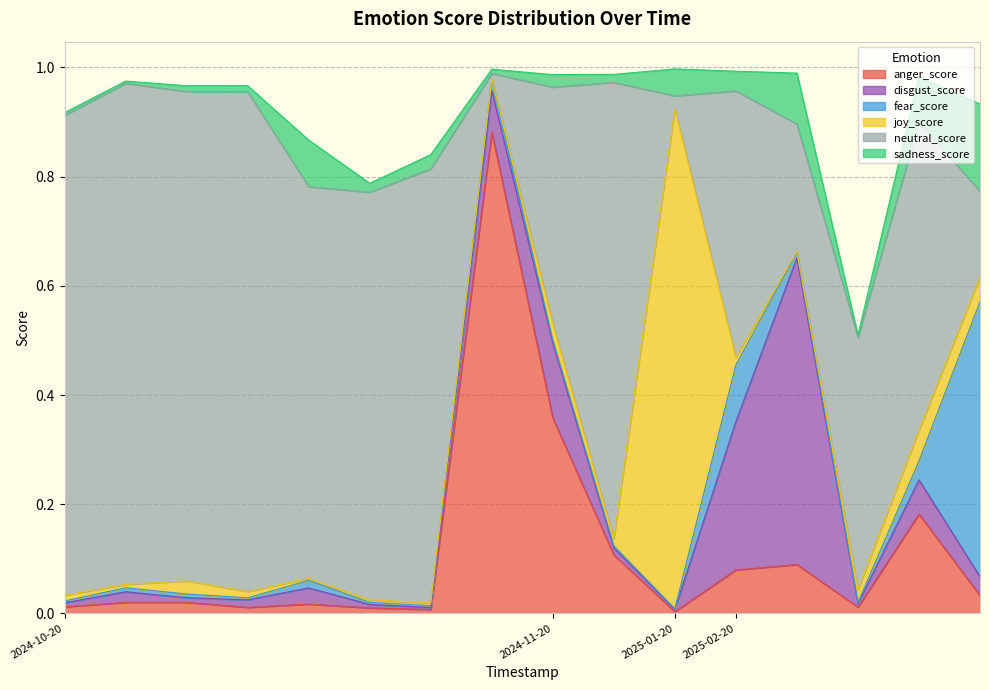

What is the difference between the maximum and second lowest values in the neutral_score series?

0.9